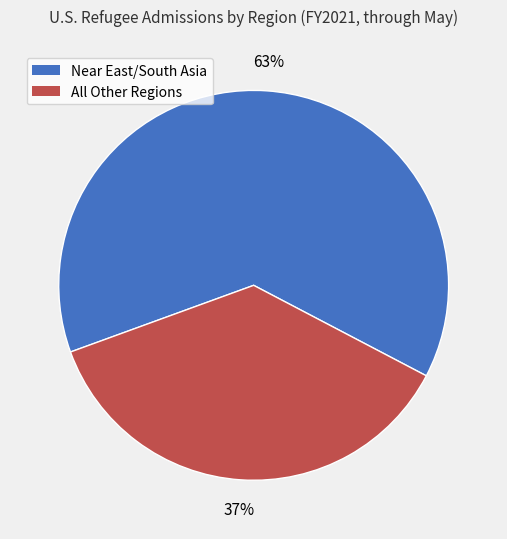

To the nearest percent, what is the difference between the largest and smallest slice percentages?

26%